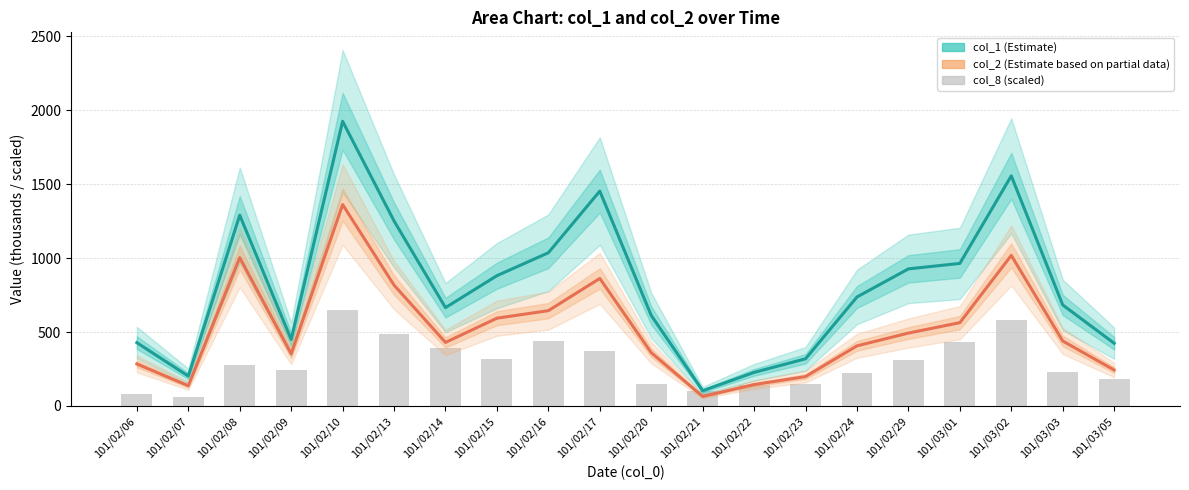

Which series has the largest total across all categories?

col_1 (Estimate)